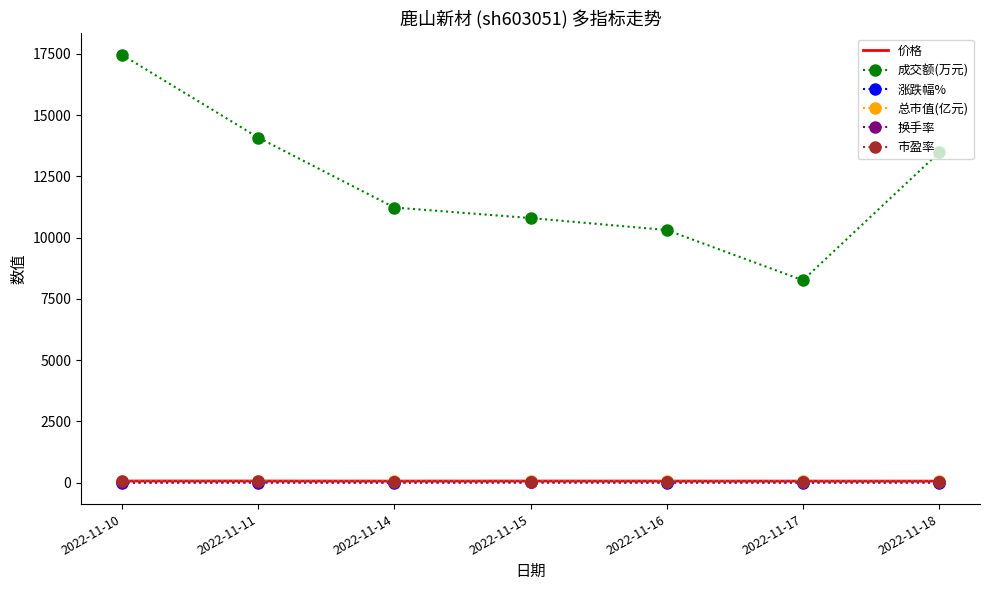

At which label does 价格 first exceed 60?

2022-11-10